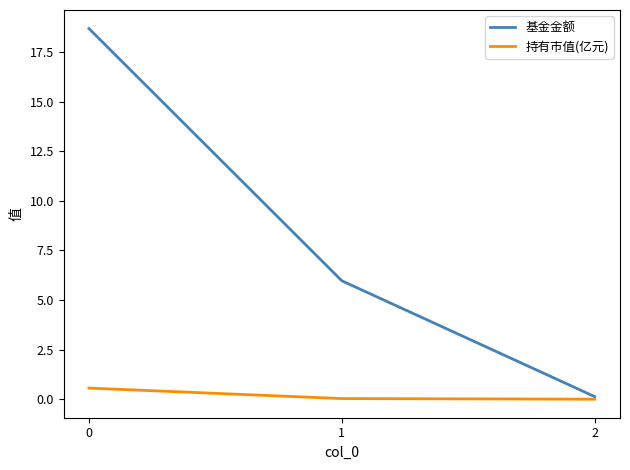

What are all the series names shown in the legend?

基金金额, 持有市值(亿元)